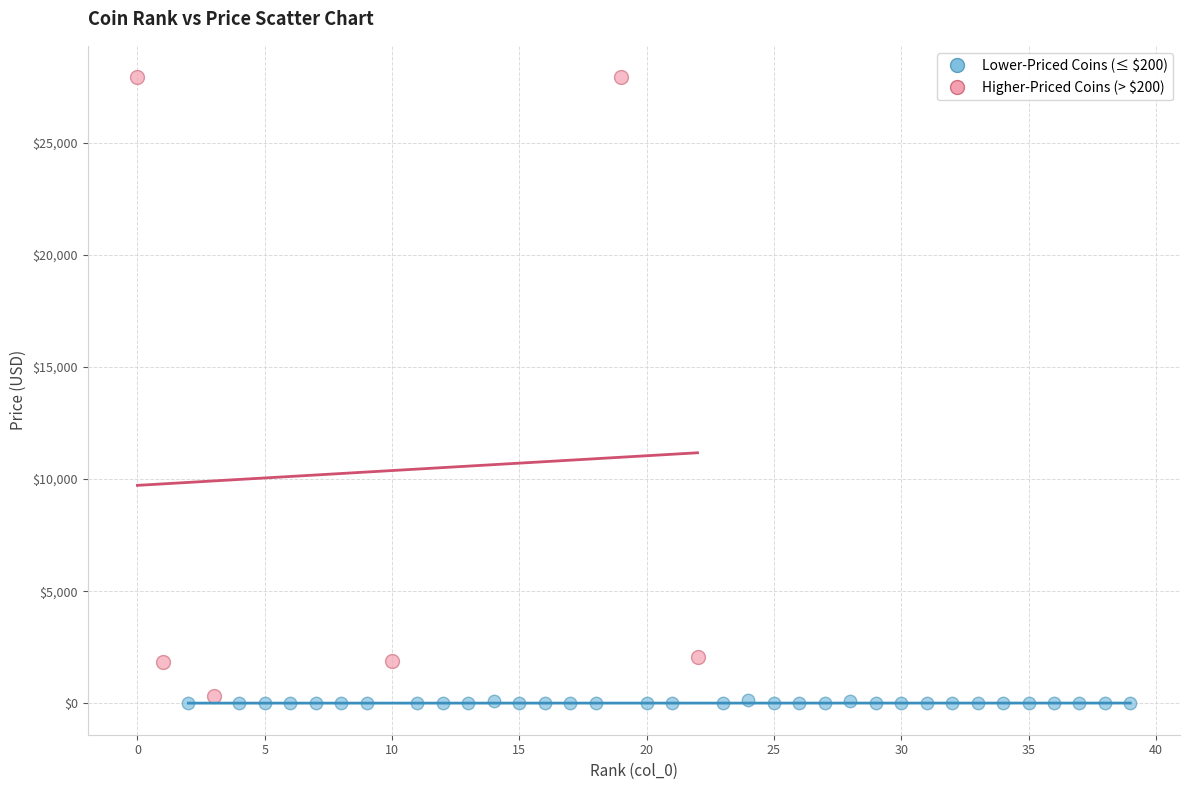

Which series reaches the maximum Y coordinate?

Higher-Priced Coins (> $200)